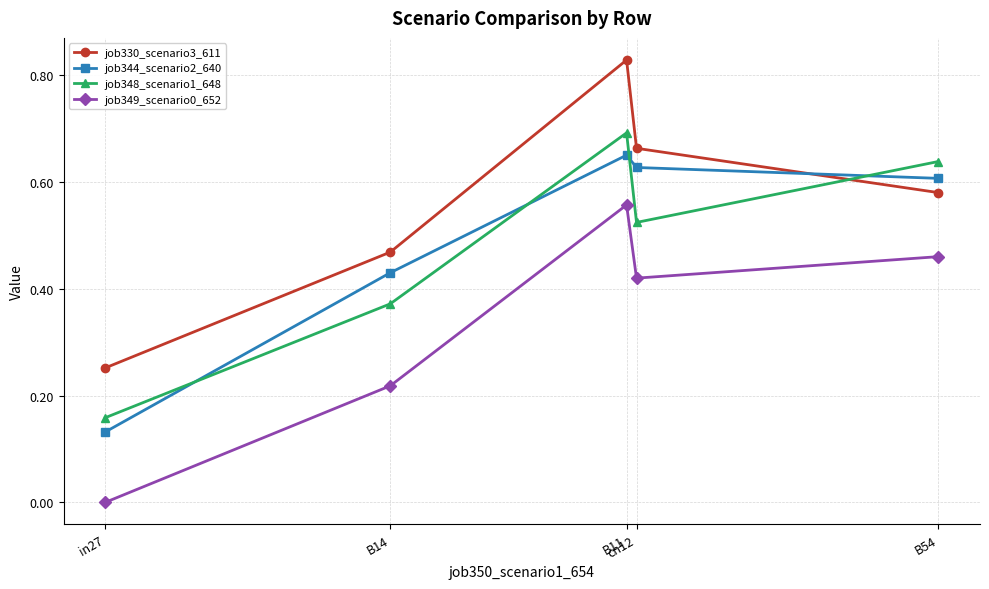

What is the label of the 3rd point from the right?

B11